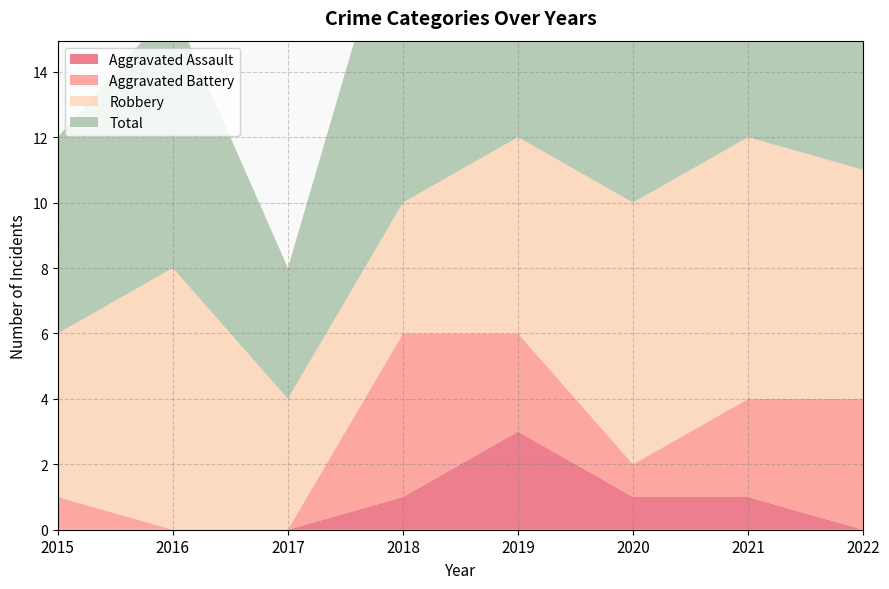

Reading left to right, transcribe all the data shown in this chart.

Aggravated Assault: 2015=0	2016=0	2017=0	2018=1	2019=3	2020=1	2021=1	2022=0
Aggravated Battery: 2015=1	2016=0	2017=0	2018=5	2019=3	2020=1	2021=3	2022=4
Robbery: 2015=5	2016=8	2017=4	2018=4	2019=6	2020=8	2021=8	2022=7
Total: 2015=6	2016=8	2017=4	2018=10	2019=13	2020=10	2021=12	2022=12